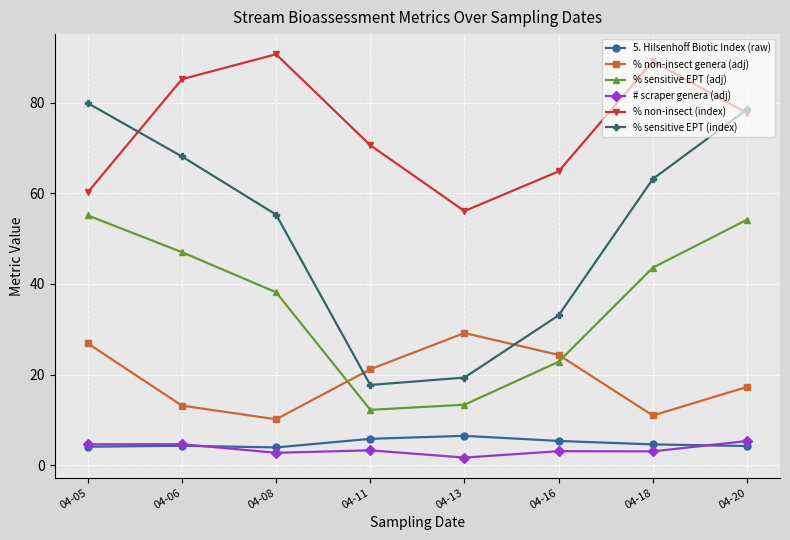

Count the number of categories in the chart.

8